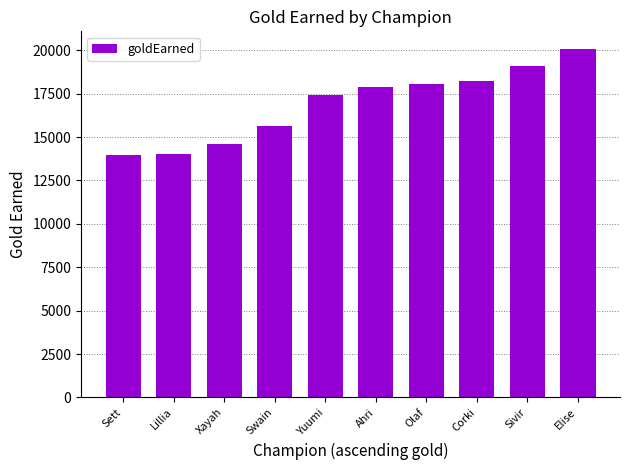

What is the sum of the values at Corki and Ahri?

36152